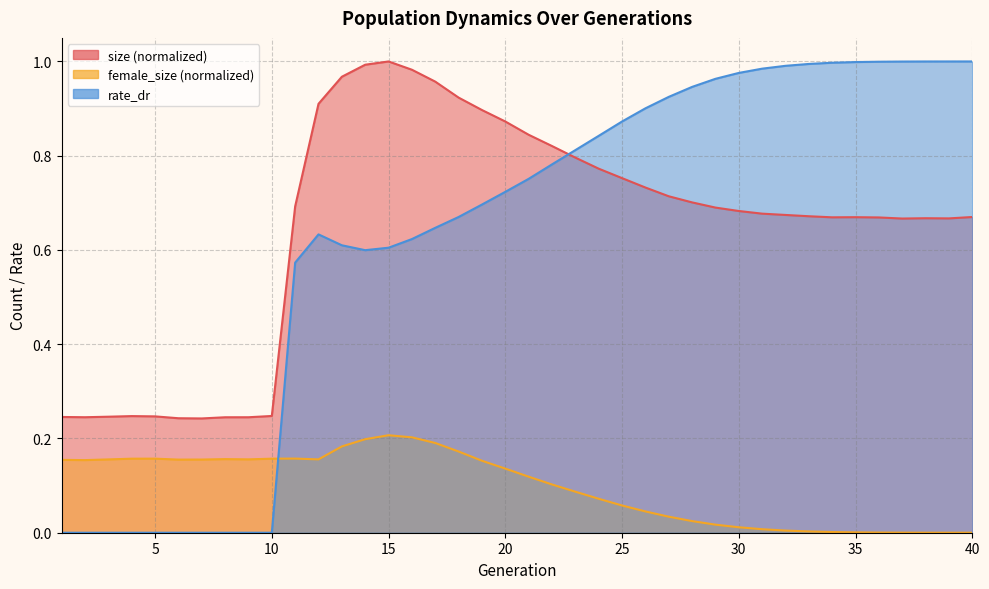

How many interior local peaks does the rate_dr series have?

1